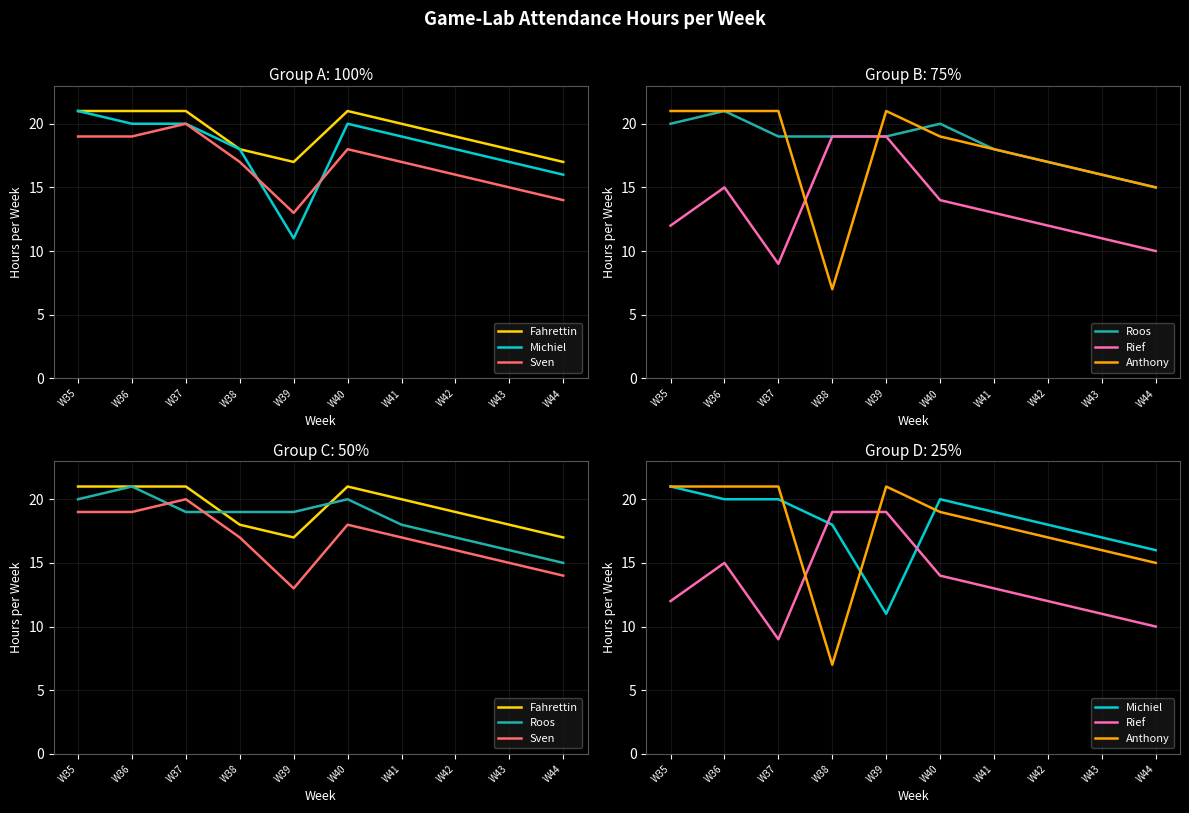

At how many categories does at least one series exceed 11?

10